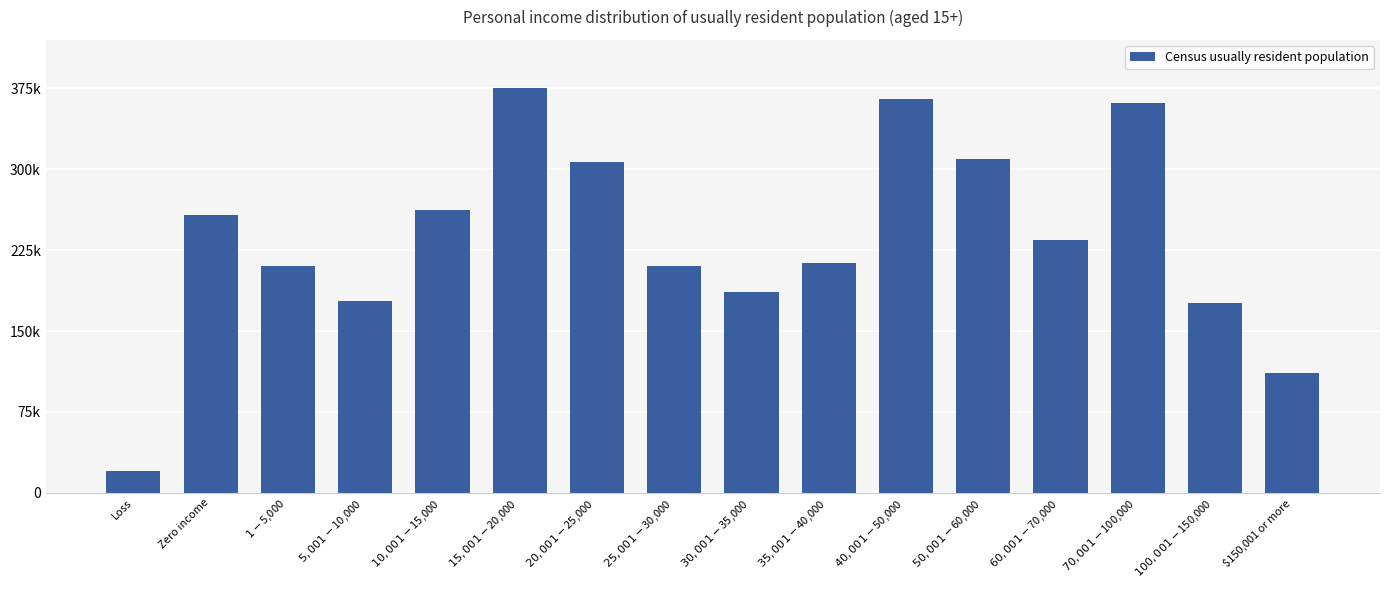

Rank the categories by value from lowest to highest.

Loss, $150,001 or more, $100,001-$150,000, $5,001-$10,000, $30,001-$35,000, $25,001-$30,000, $1-$5,000, $35,001-$40,000, $60,001-$70,000, Zero income, $10,001-$15,000, $20,001-$25,000, $50,001-$60,000, $70,001-$100,000, $40,001-$50,000, $15,001-$20,000